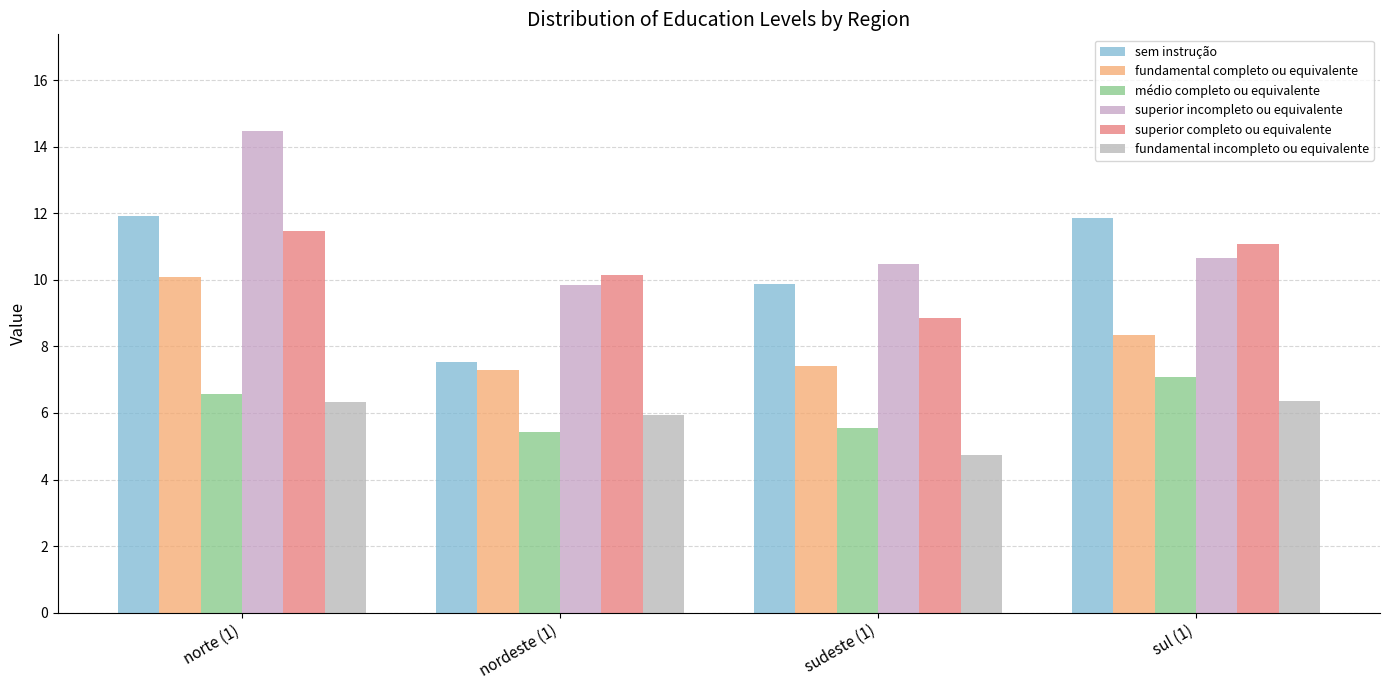

Is it true that superior completo ou equivalente equals 2.5 at norte (1)?

False